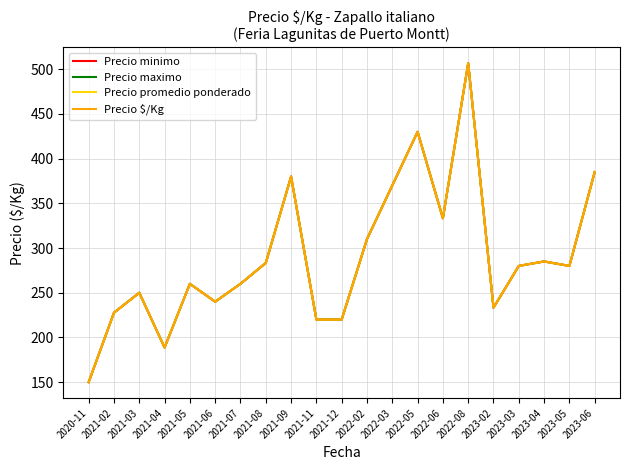

Is this an area chart (filled region under the line)?

No